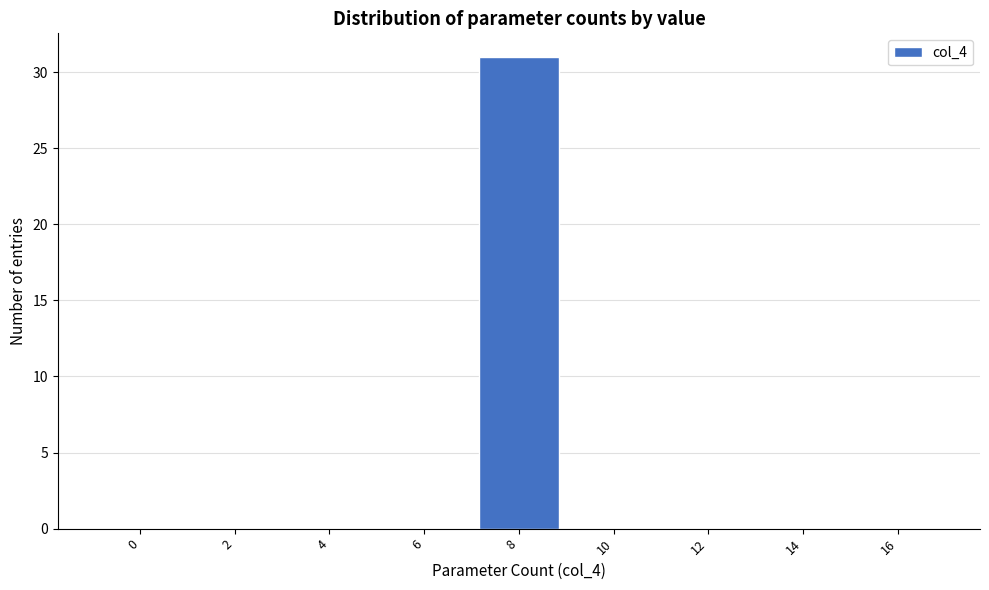

Reading left to right, what are all the values shown in this chart?

0=0	2=0	4=0	6=0	8=31	10=0	12=0	14=0	16=0